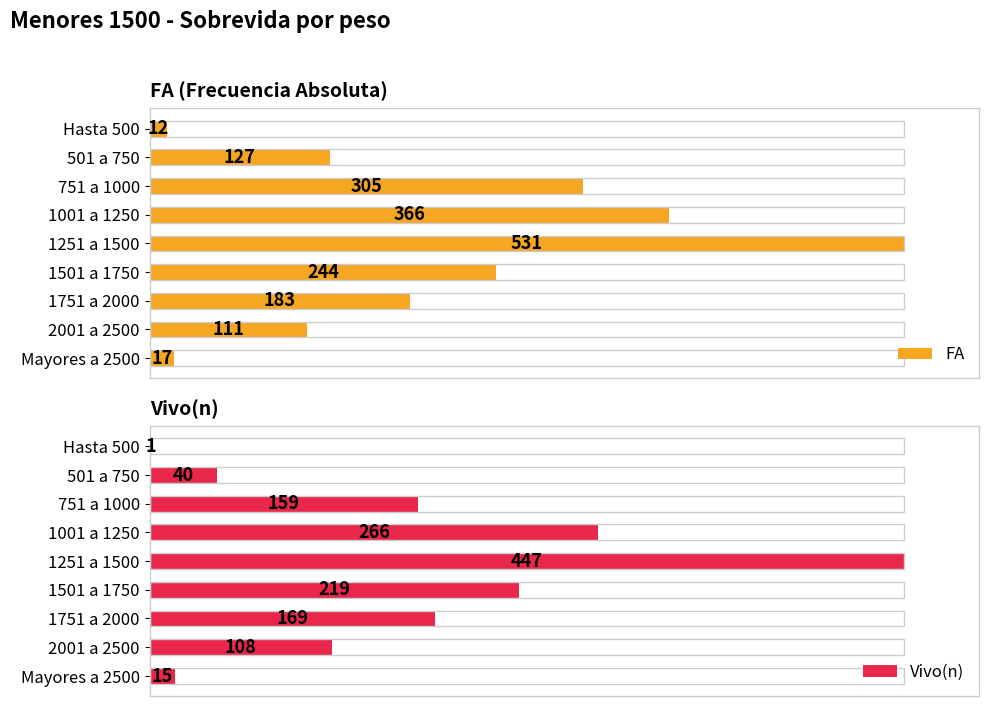

Are the bars horizontal?

Yes